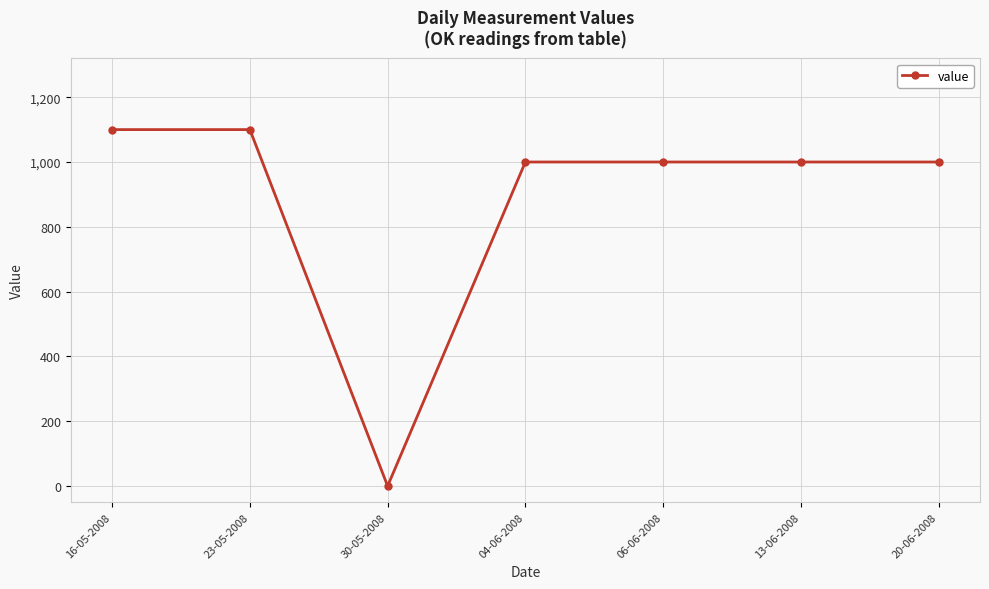

Count the number of categories in the chart.

7